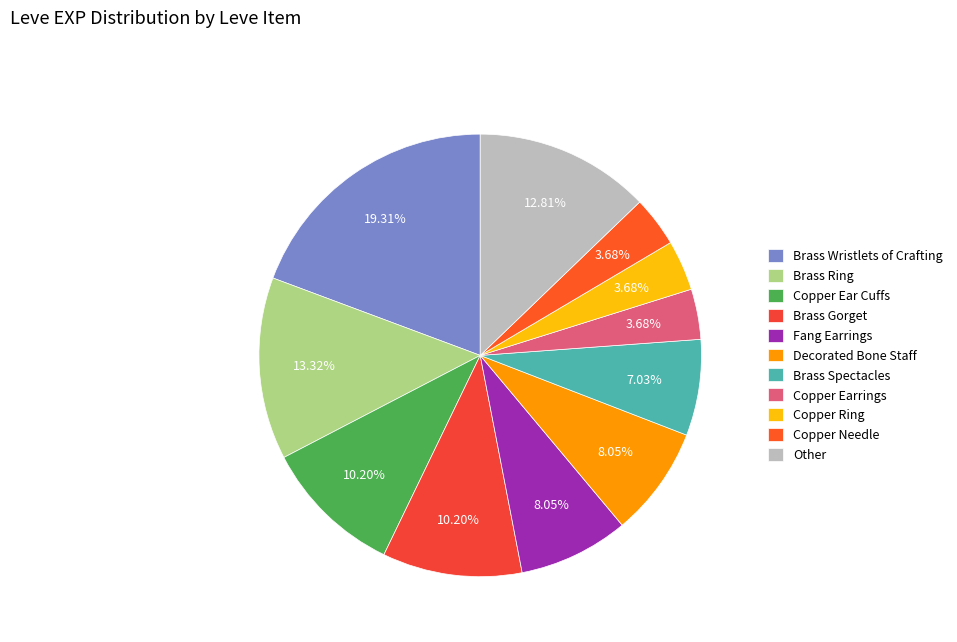

Count the number of slices in the pie.

11